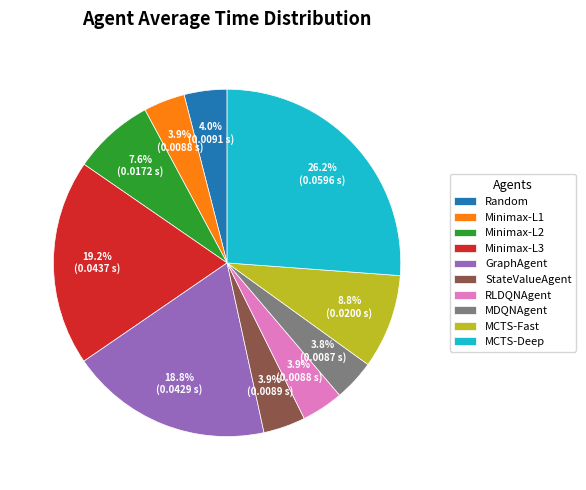

To the nearest percent, what is the difference between the largest and smallest slice percentages?

22%